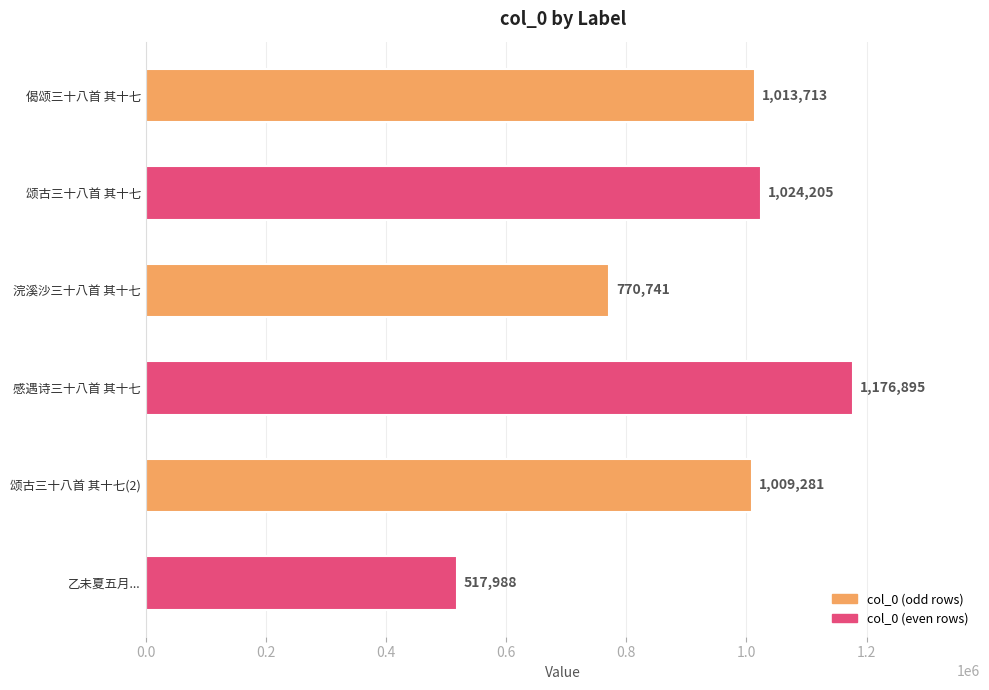

Reading bottom to top, list all the values displayed in this chart.

517988	1009281	1176895	770741	1024205	1013713